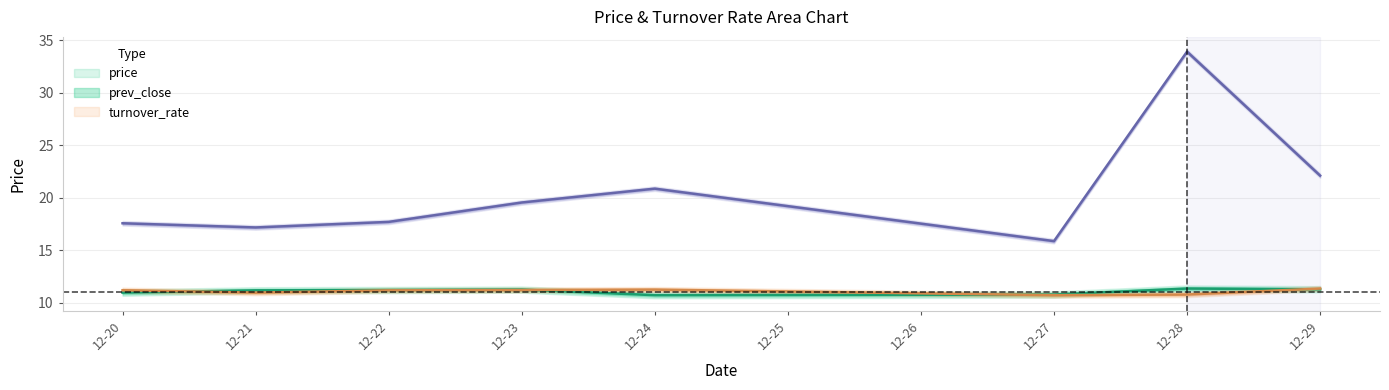

What is the average value of the prev_close series?

11.1